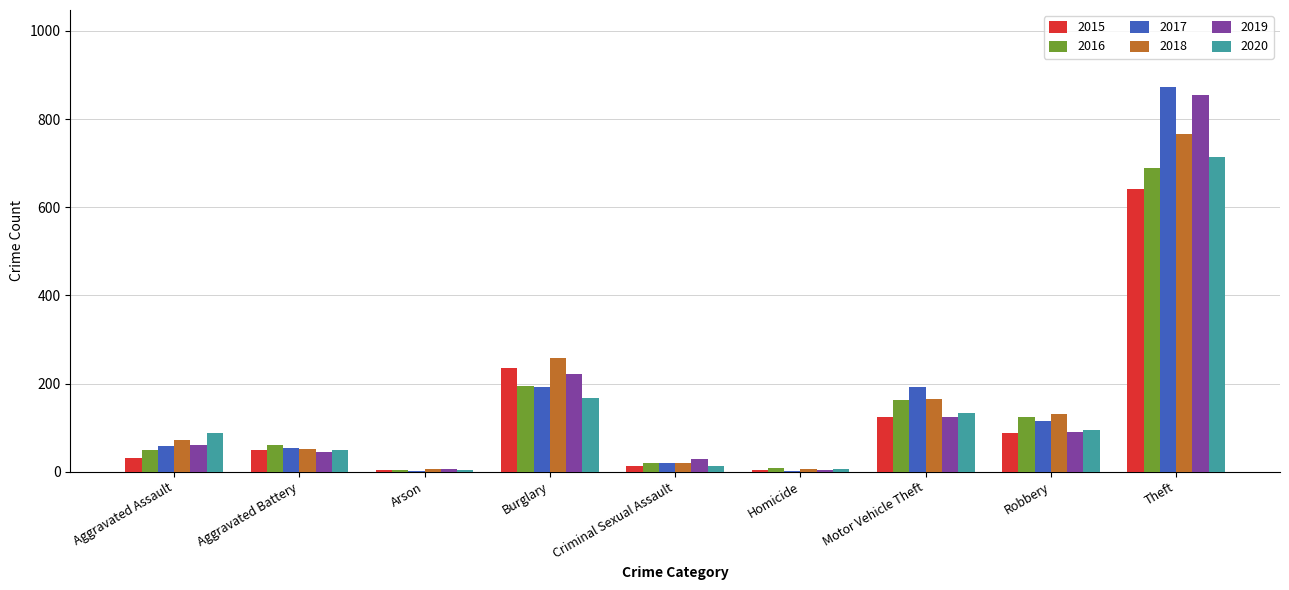

At which label is 2016 closest to 346?

Burglary